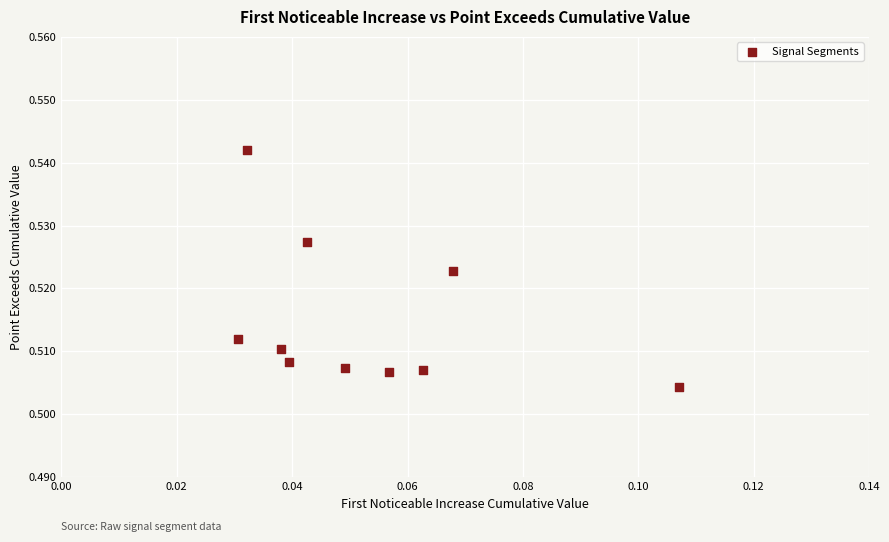

Count the number of points in this scatter plot.

10